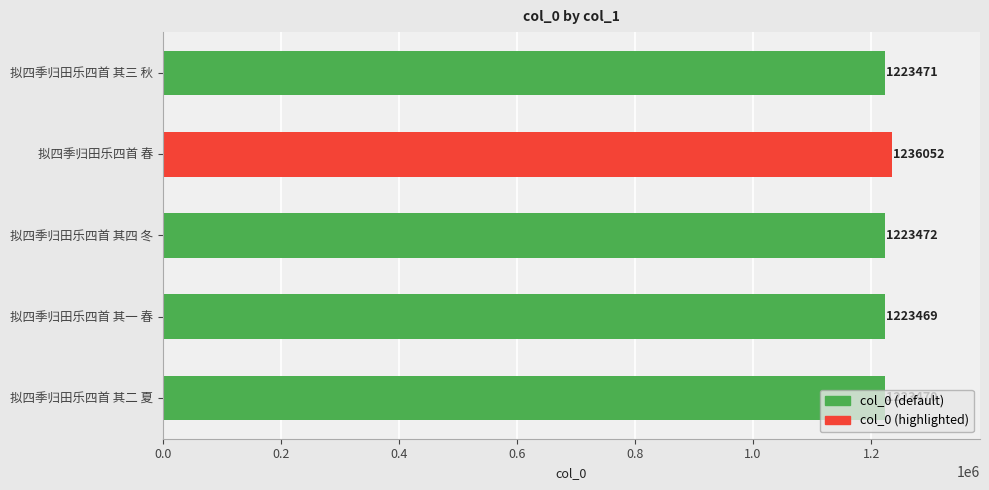

Which has a higher value, 拟四季归田乐四首 其三 秋 or 拟四季归田乐四首 其一 春?

拟四季归田乐四首 其三 秋